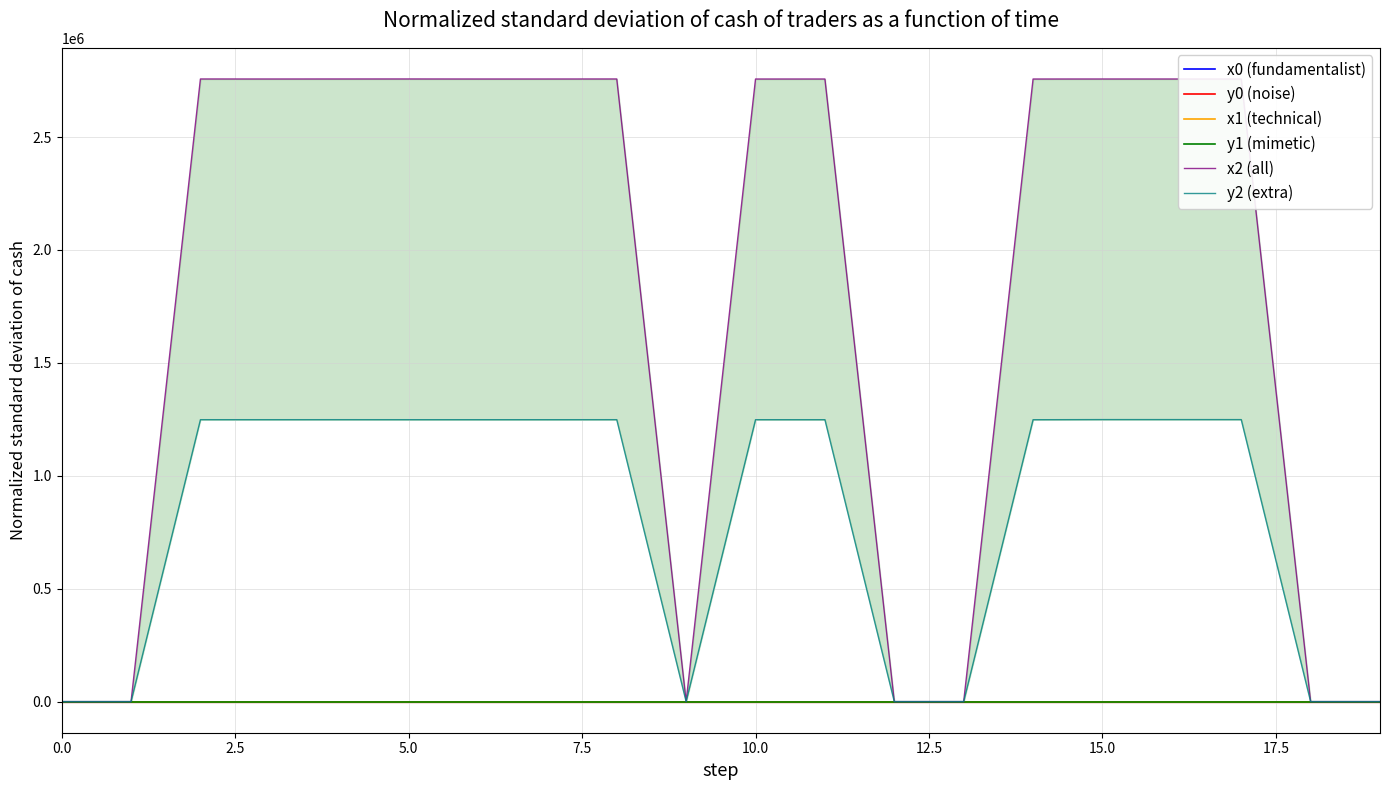

What is the highest value of the x2 (all) series?

2757365.8